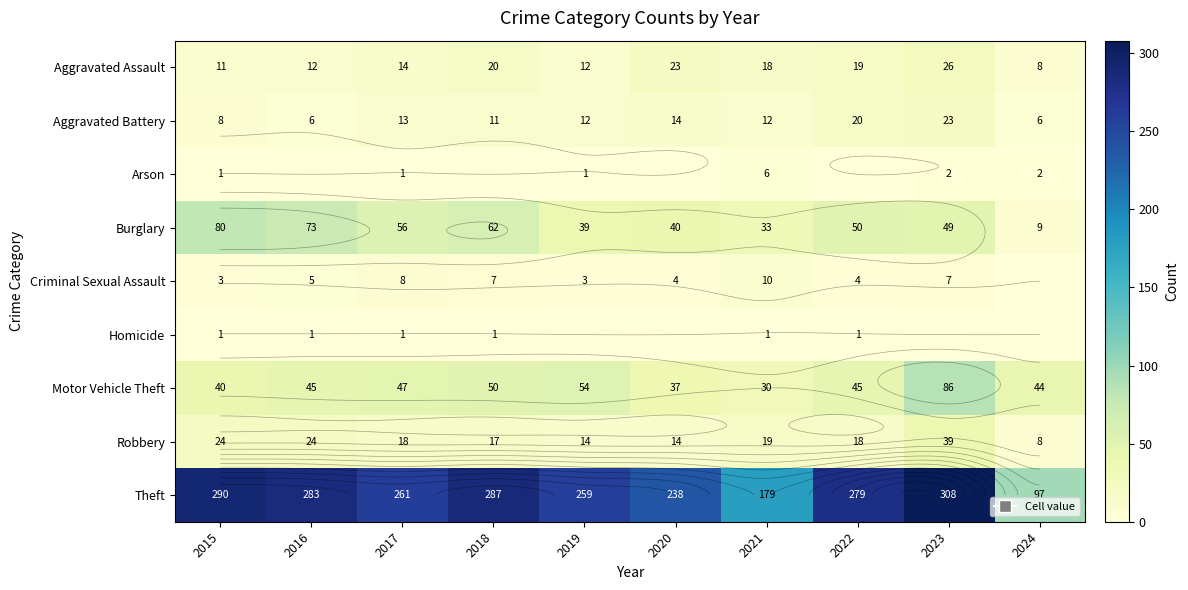

What is the difference between the Aggravated Assault values at 2018 and 2020?

3